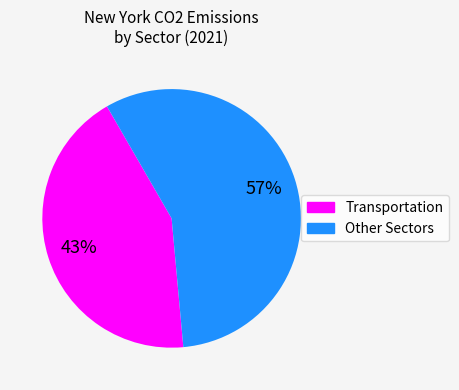

How many slices are in this pie chart?

2